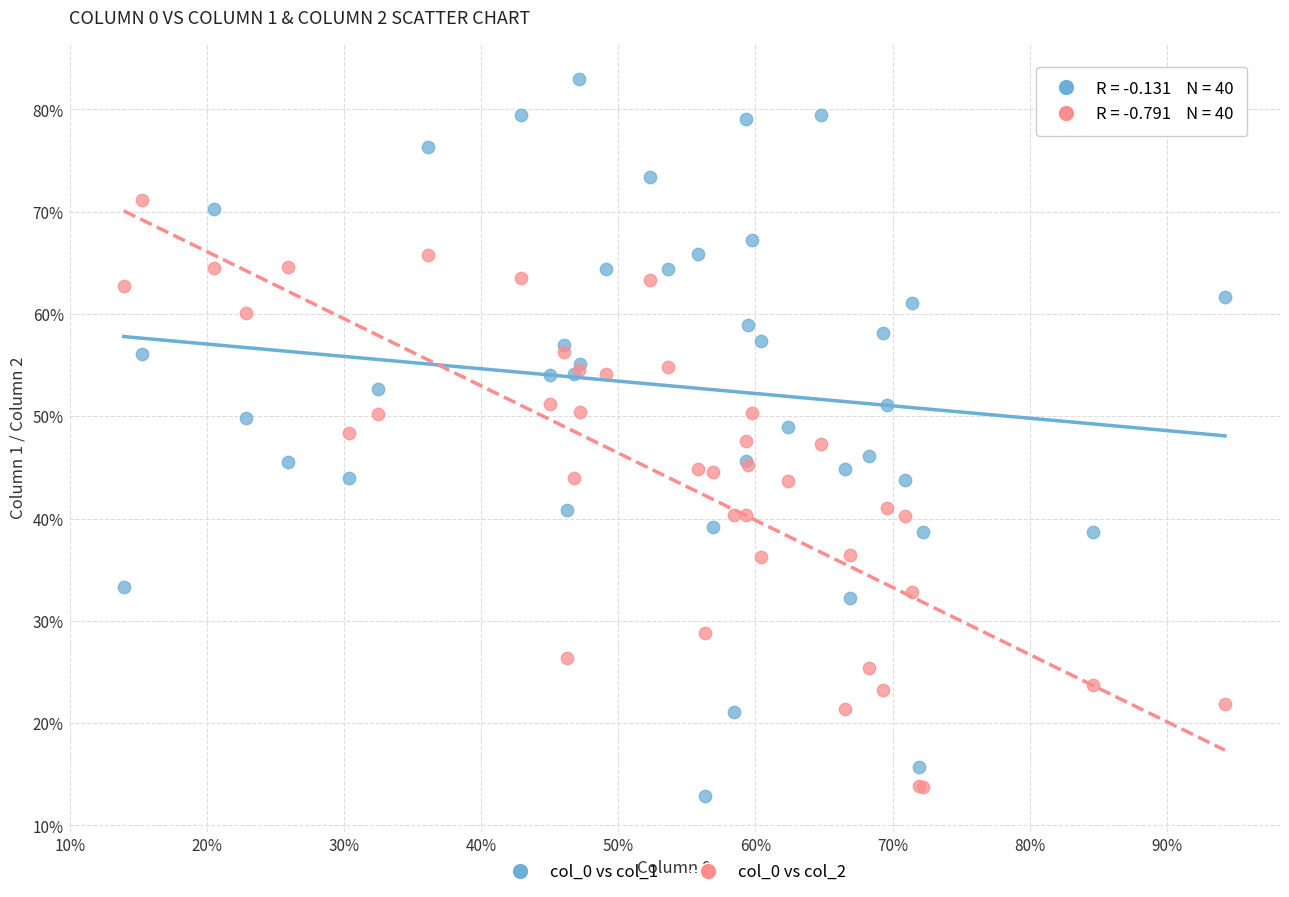

What are all the series names shown in the legend?

col_0 vs col_1, col_0 vs col_2